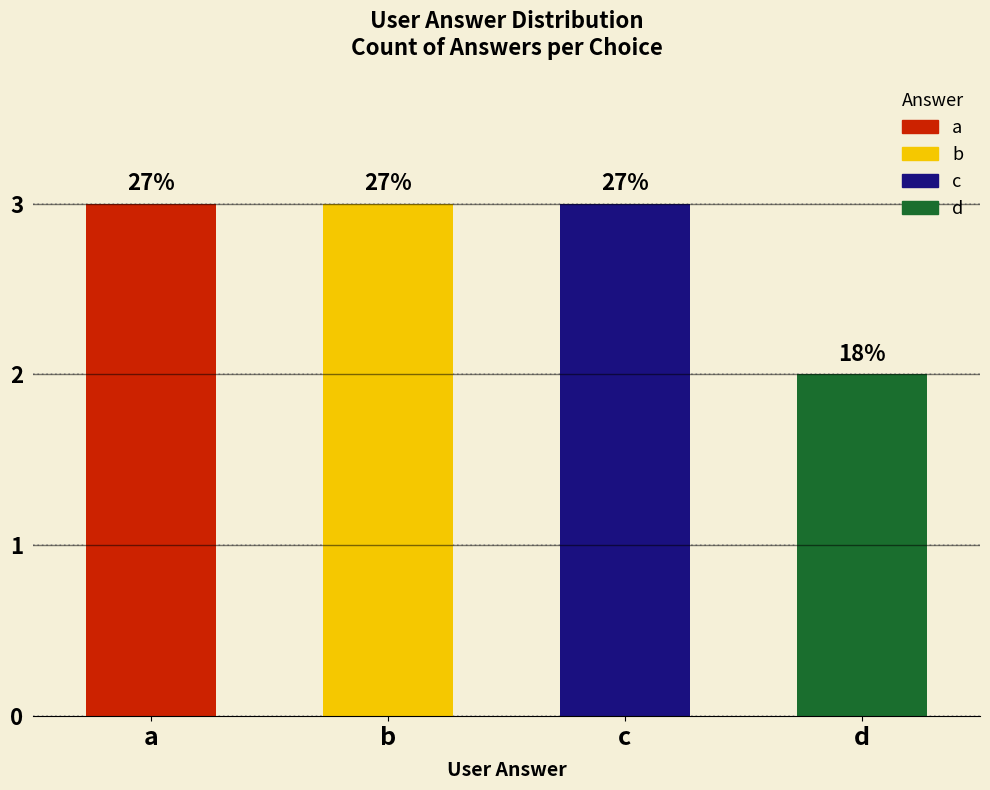

The value at b is 3. True or false?

True